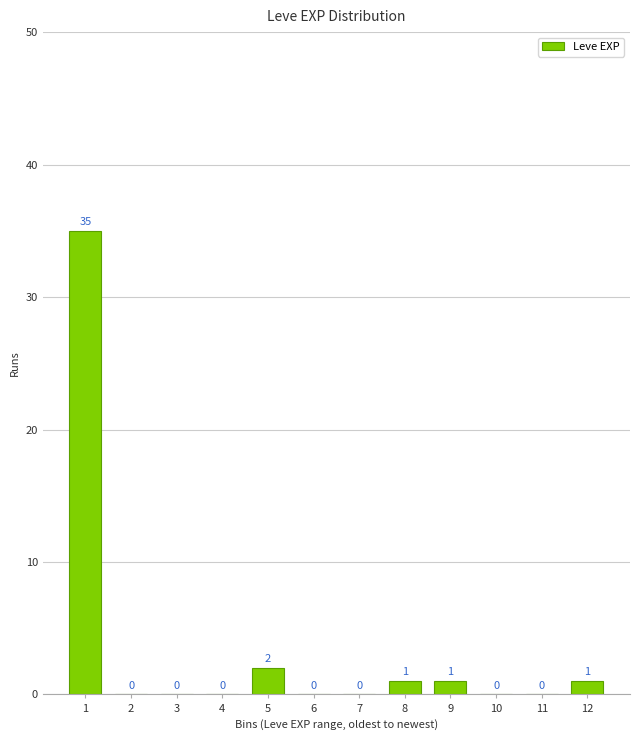

Reading left to right, extract all data points from this chart.

1=35	2=0	3=0	4=0	5=2	6=0	7=0	8=1	9=1	10=0	11=0	12=1